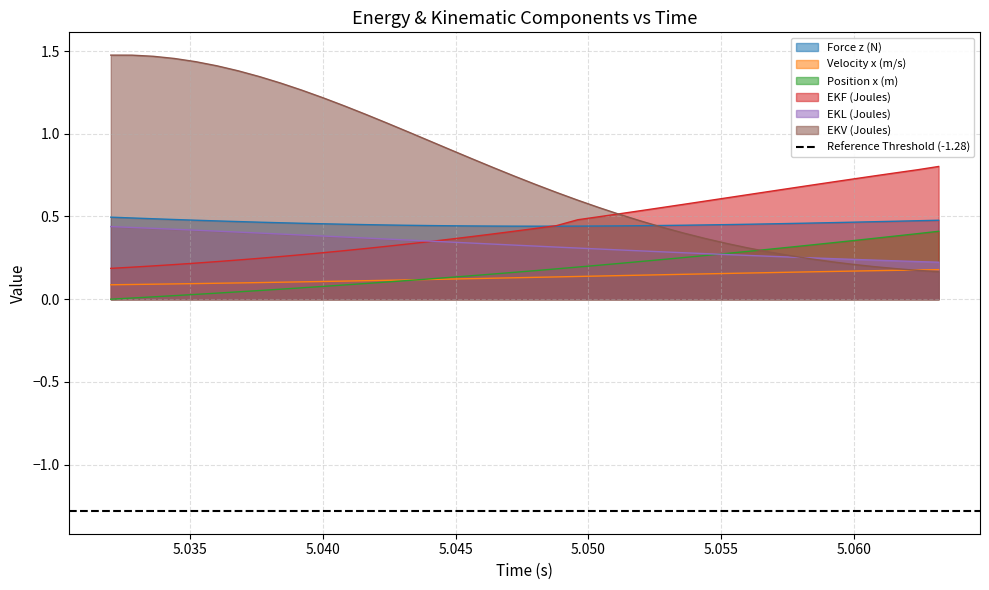

Count the EKF (Joules) values in the range 0 to 1.

40